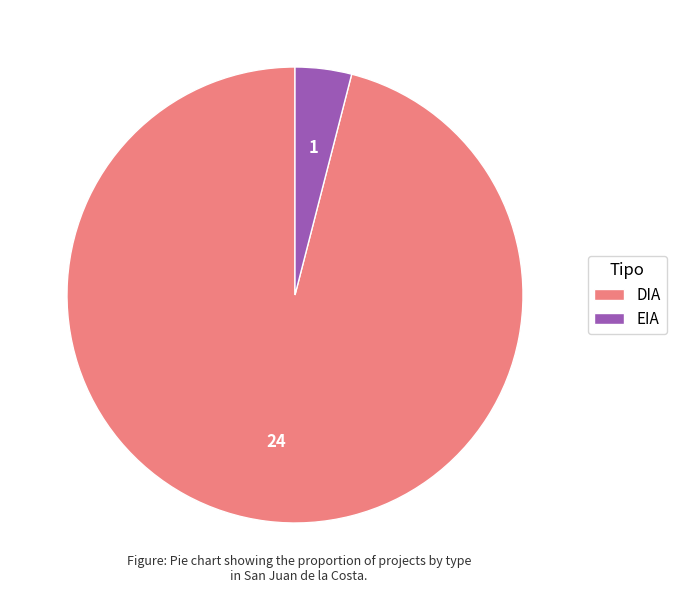

Do DIA and EIA together represent more than half of the pie?

Yes